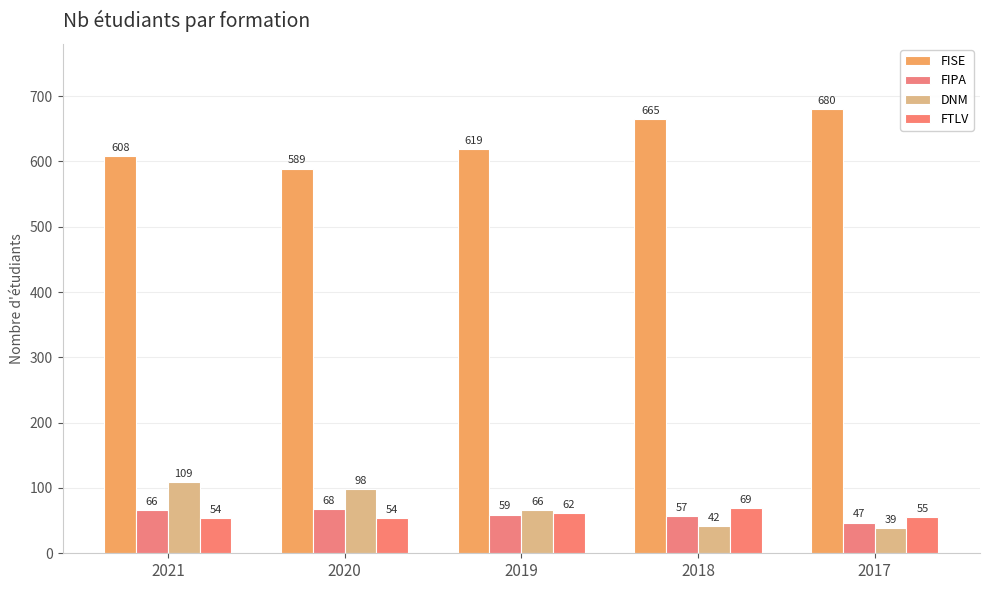

What is the highest value of the FIPA series?

68